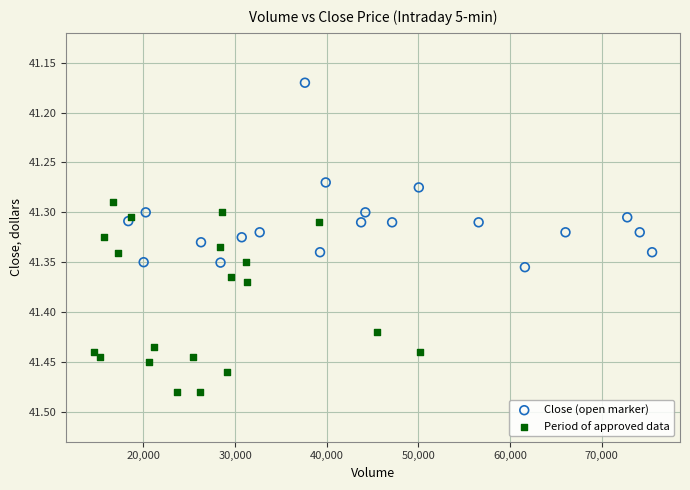

Which series reaches the maximum Y coordinate?

Period of approved data